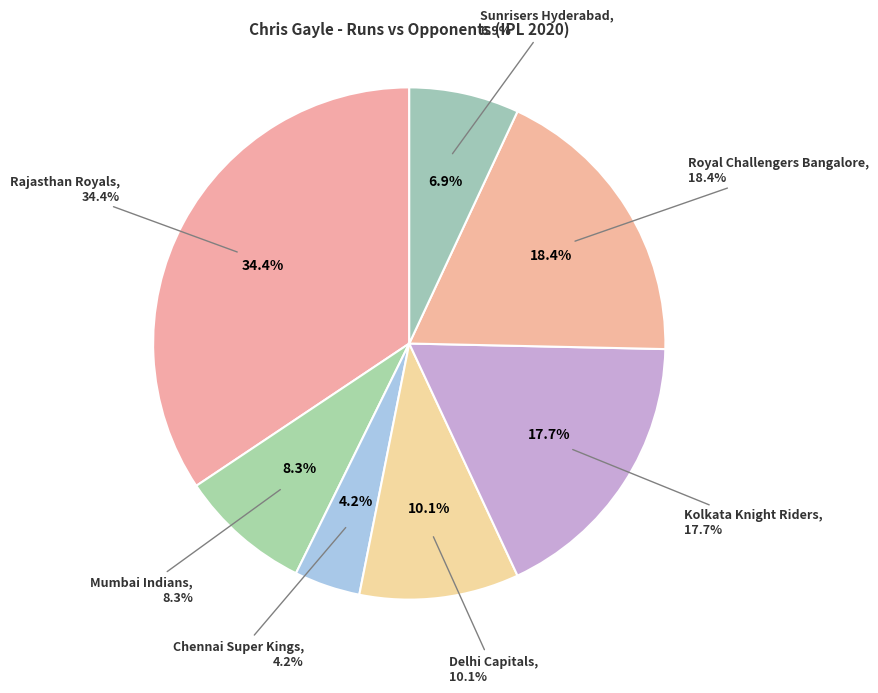

Approximately how many times larger is the value at Mumbai Indians compared to Sunrisers Hyderabad?

1.2